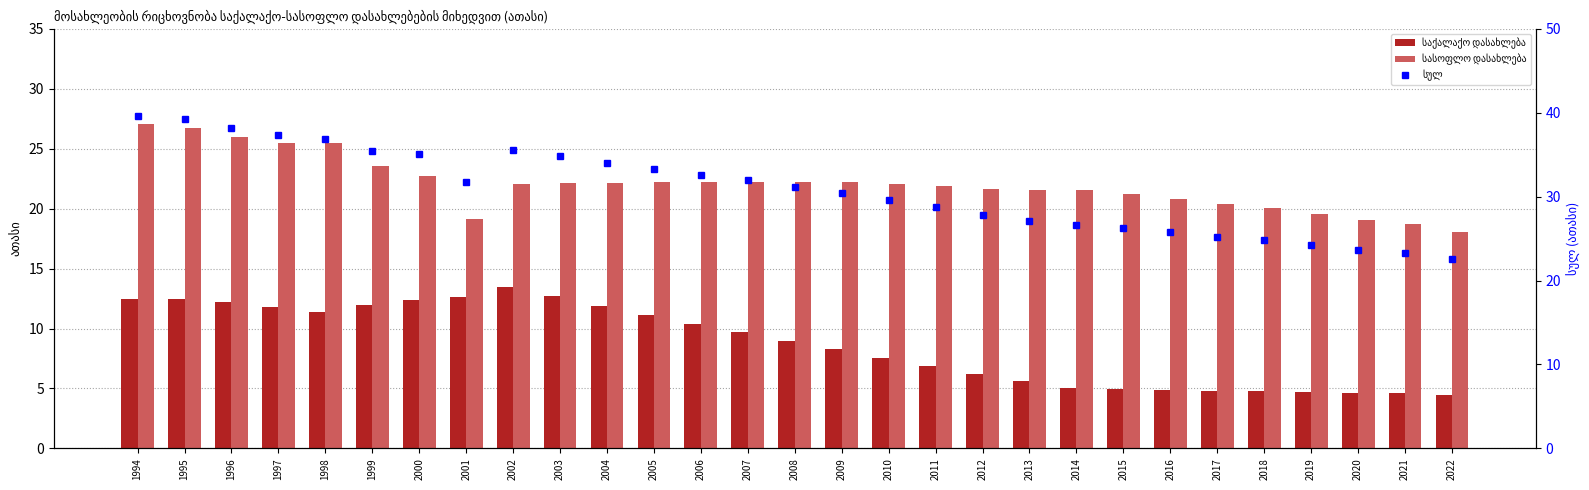

What is the sum of the საქალაქო დასახლება values at 2020 and 2019?

9.3